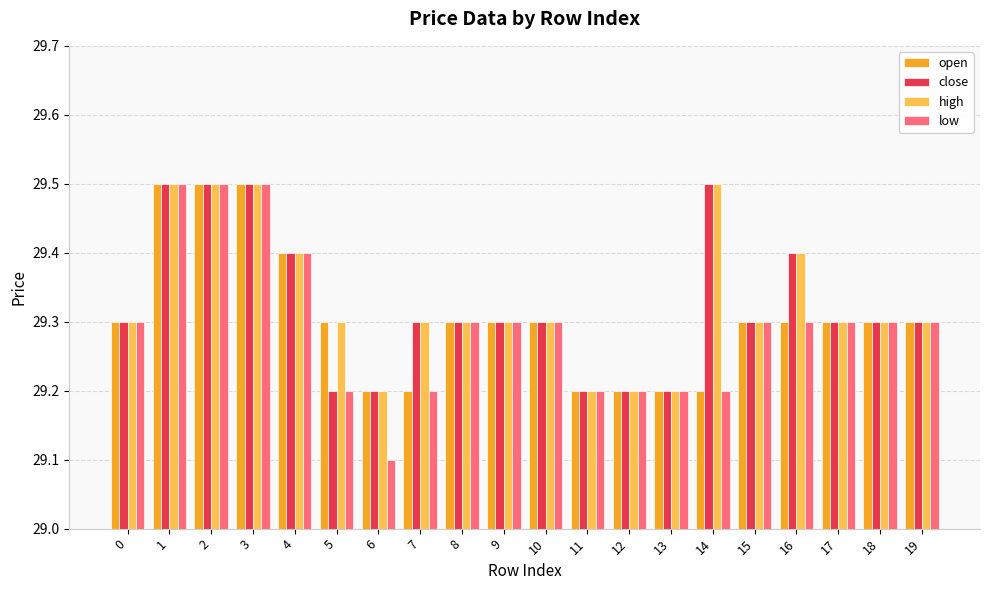

What is the difference between the second highest and minimum values in the high series?

0.3